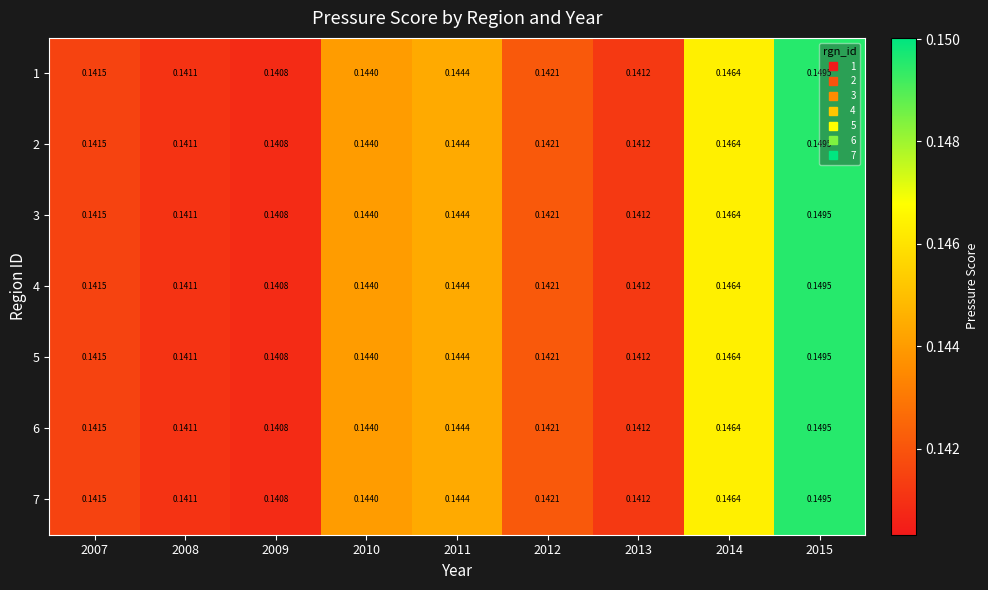

How many data points does each series have?

9